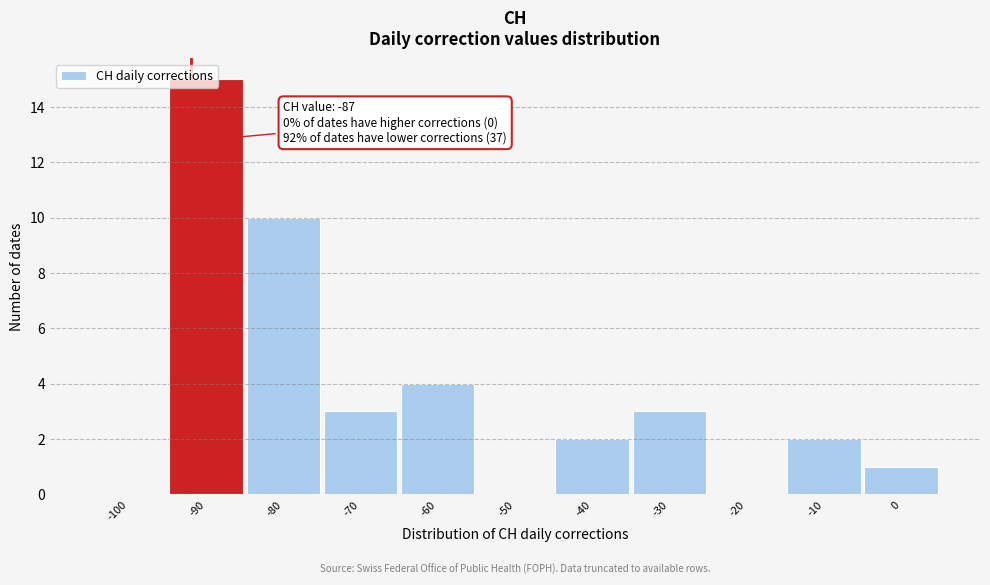

Which has a higher value, -90 or -60?

-90